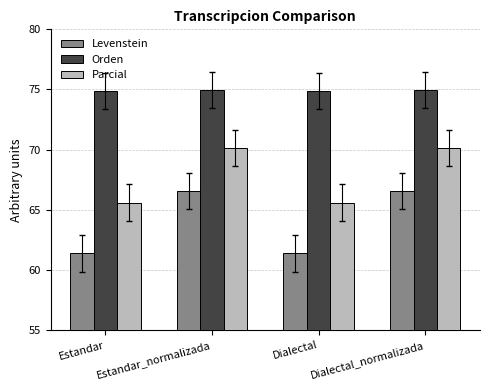

What position from the right is Estandar?

4